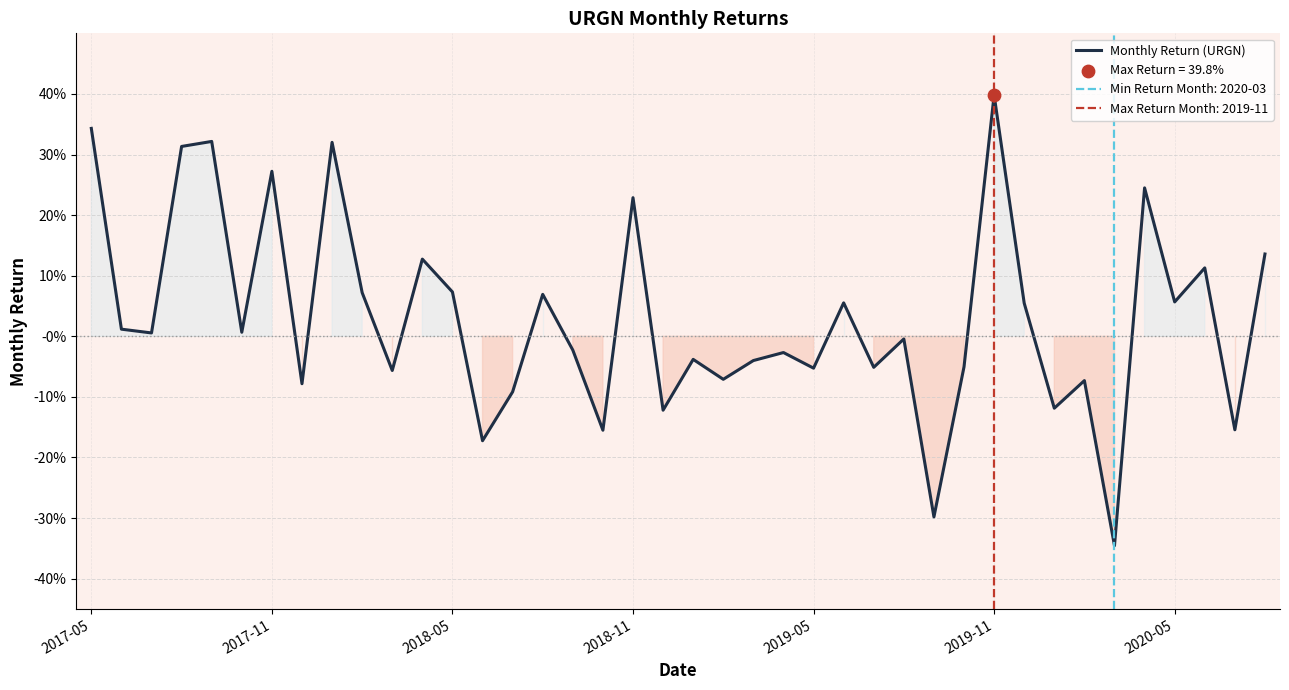

What is the change in value from 24 to 37?

+0.2